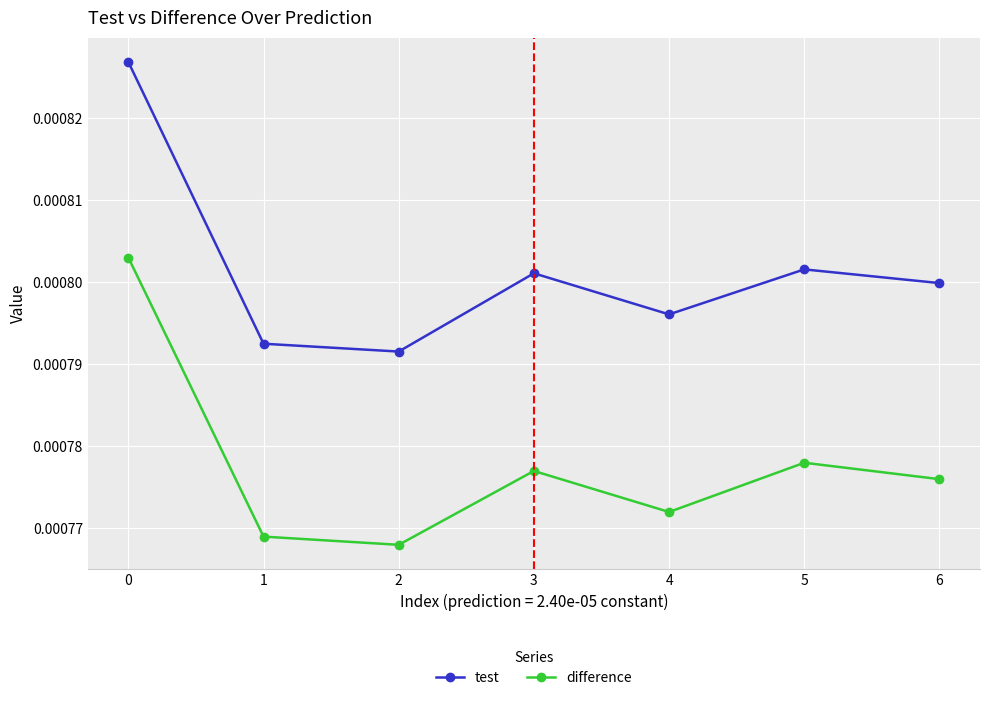

True or false: difference and test cross at least once.

False